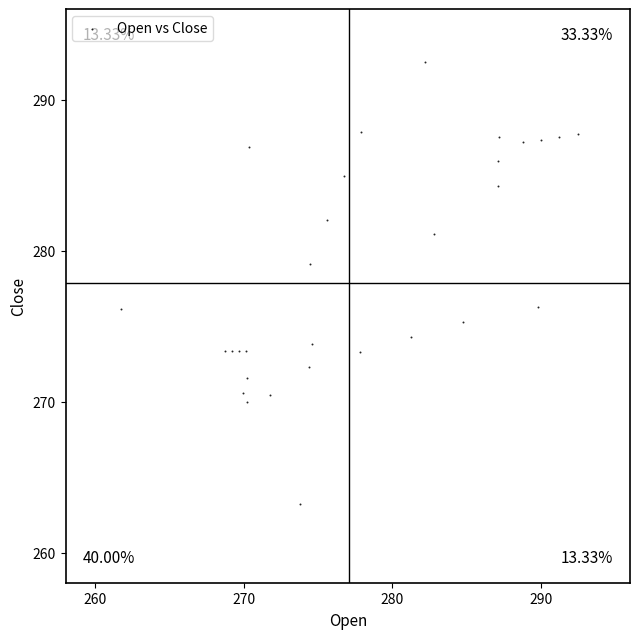

What is the range of Y values (max minus min)?

29.3